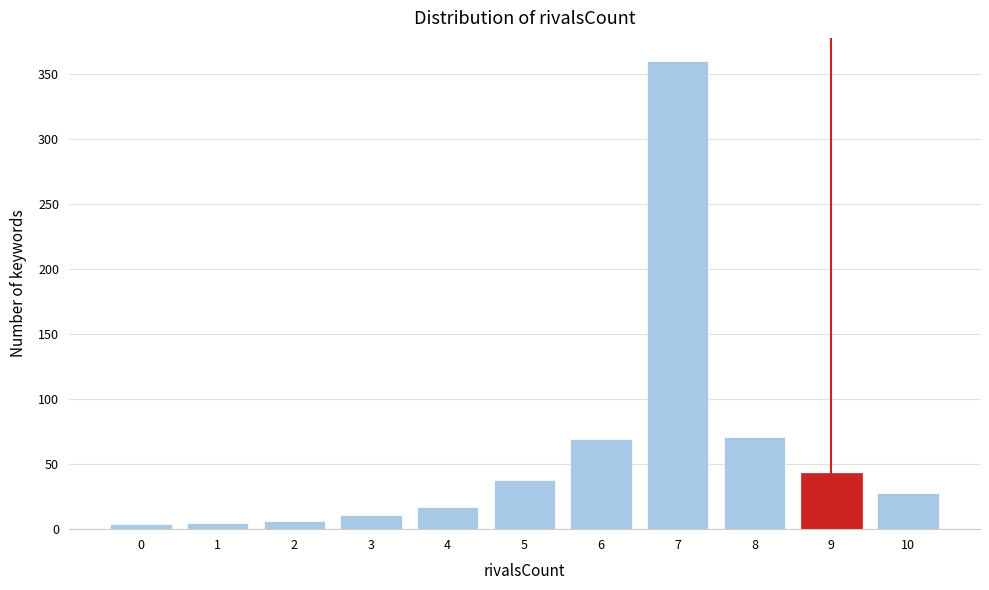

Is it true that the value at 8 is 71?

True